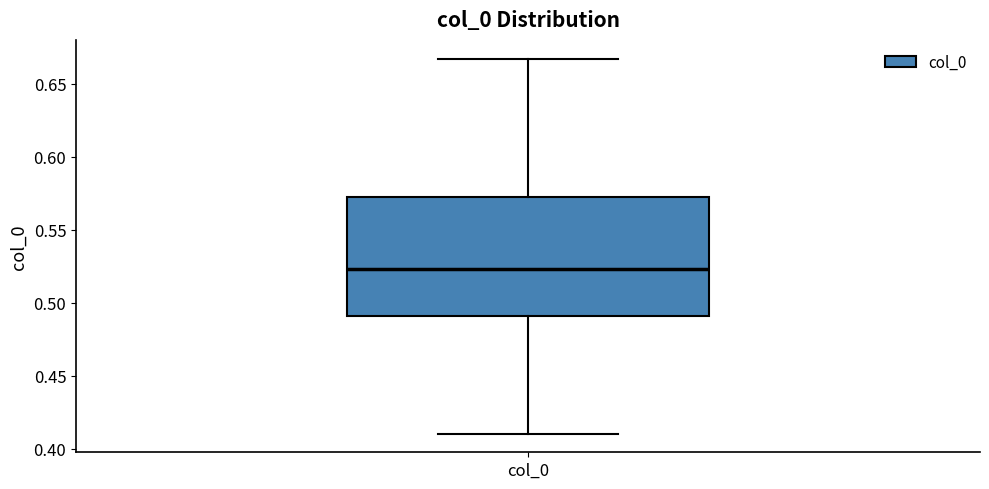

Transcribe this box plot: give where the median line is, the range the box spans, and where the two whiskers end, as read against the y-axis. The values are not printed on the chart, so give them approximately, as read against the axis.

median 0.525, box 0.490 to 0.570, whiskers 0.410 to 0.665